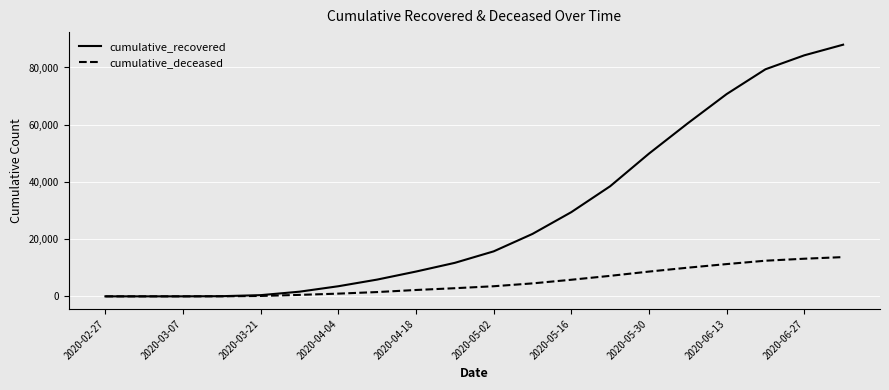

Which series has the largest total across all categories?

cumulative_recovered